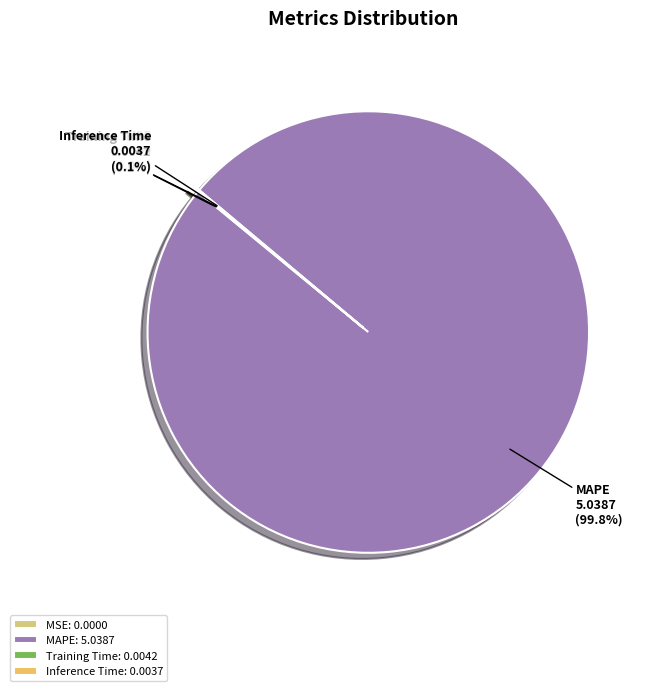

Does any single category account for the majority?

Yes